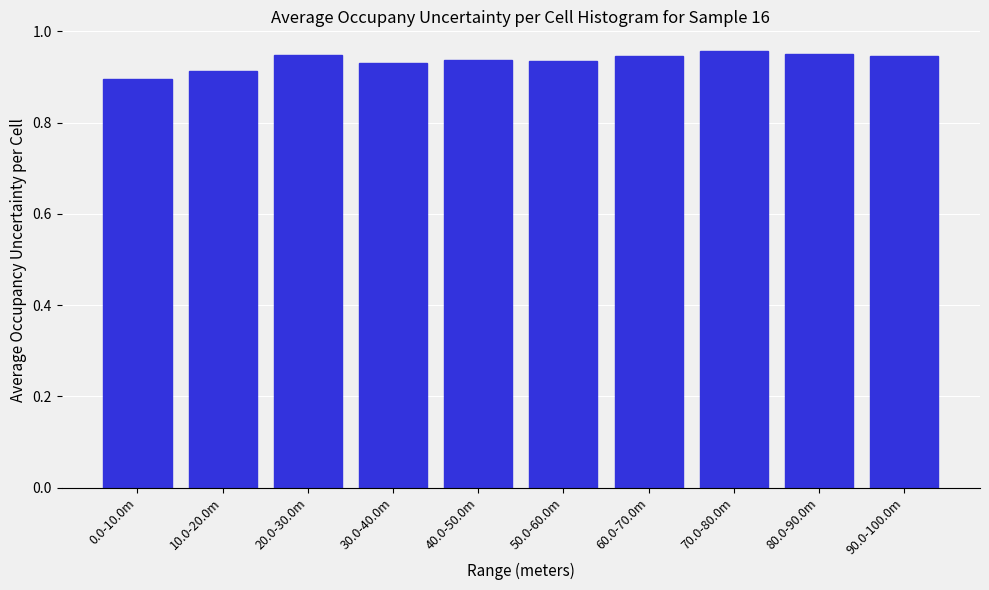

Is it true that the value at 30.0-40.0m is 0.9?

True